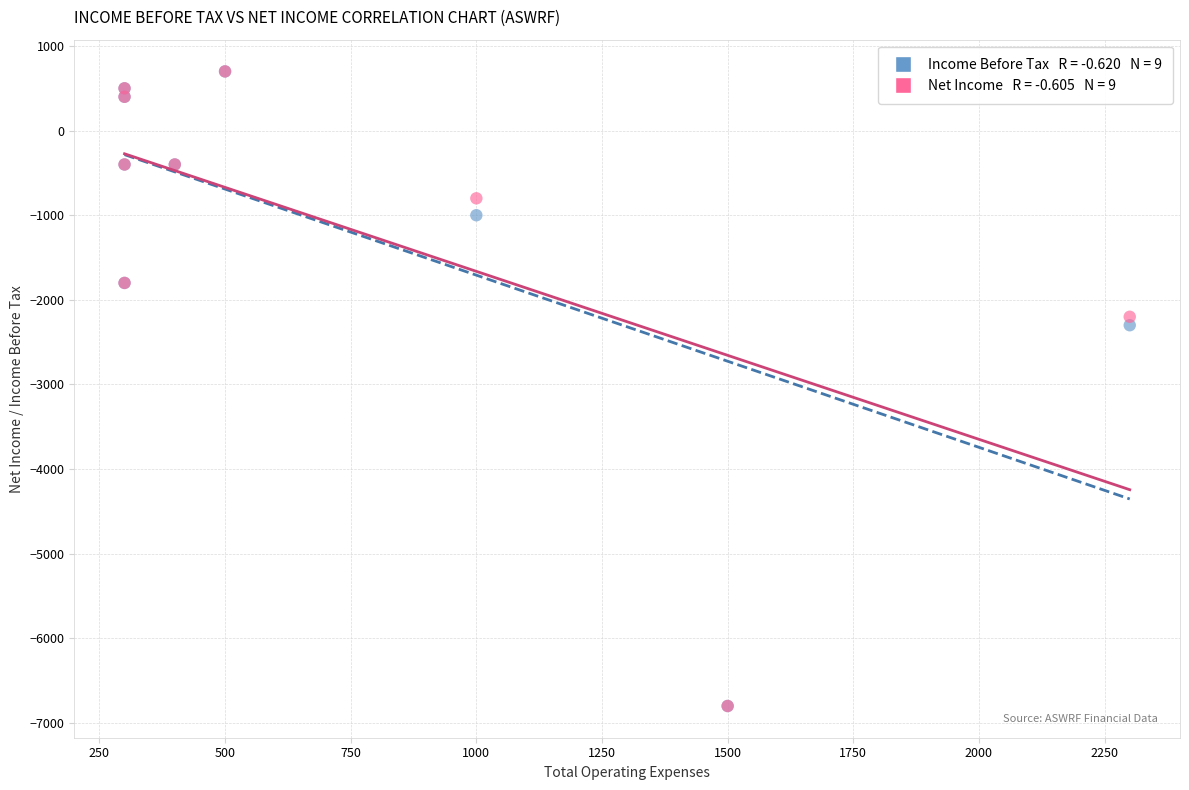

Across all series, what Y value is closest to -3050?

-2300